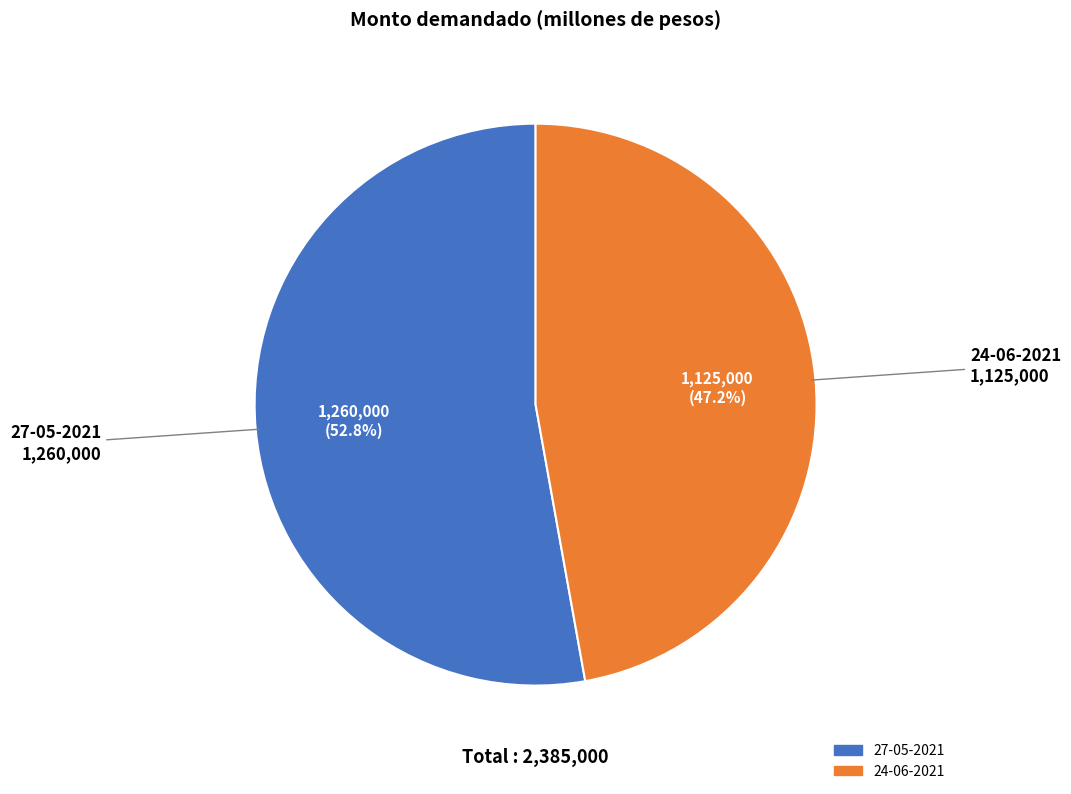

Count the number of slices in the pie.

2